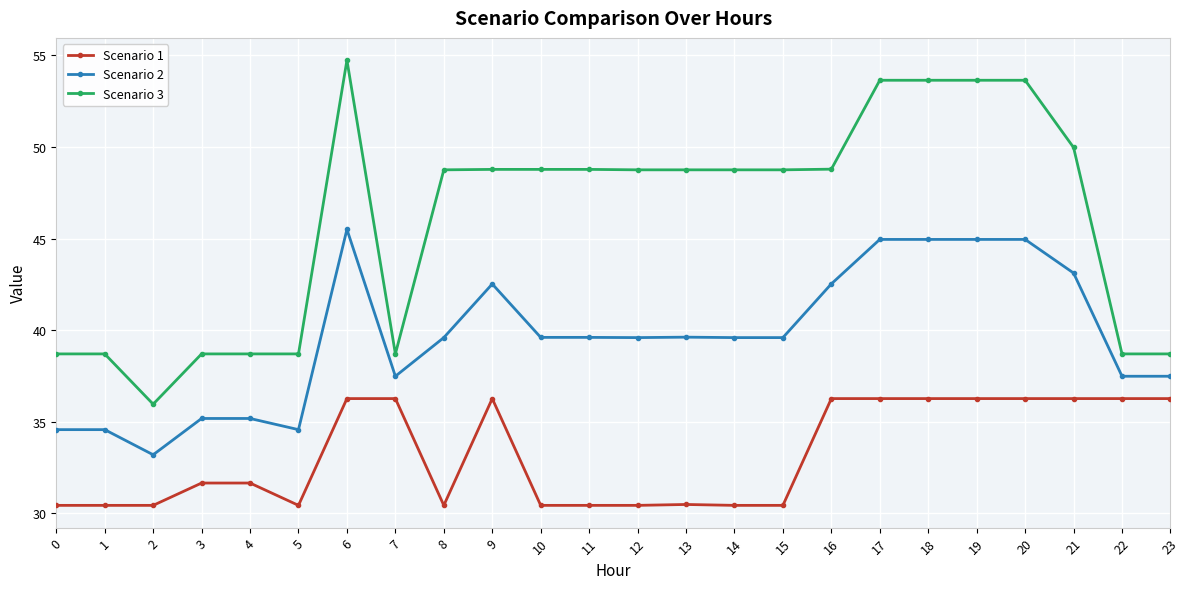

Where does the Scenario 1 series first go above 31?

3